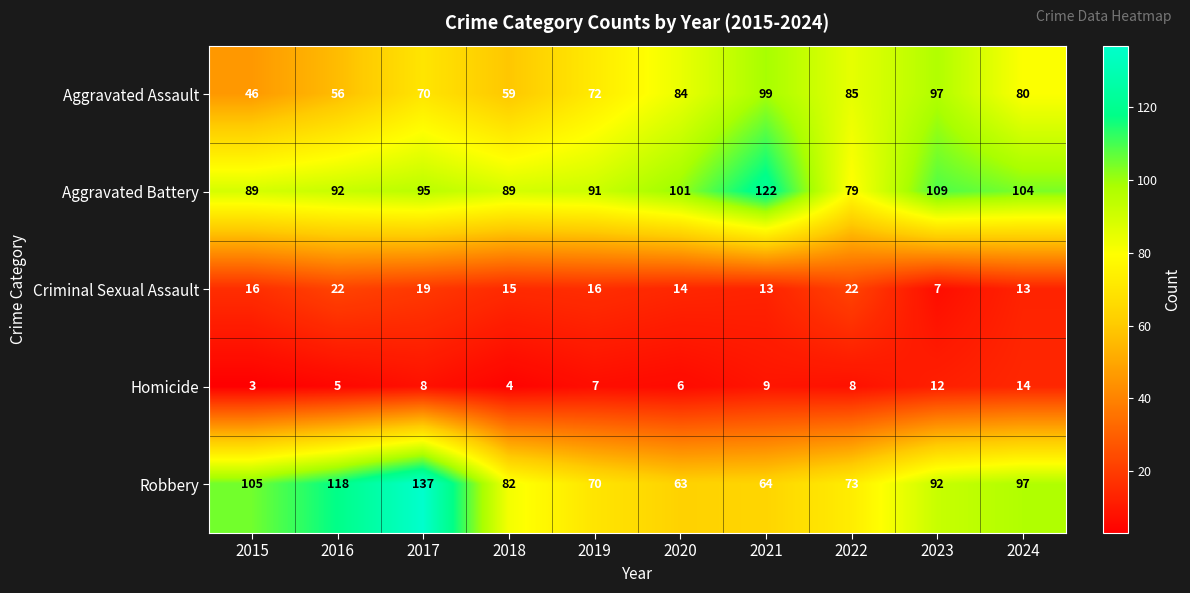

At which category does the chart reach its minimum across all series?

2015